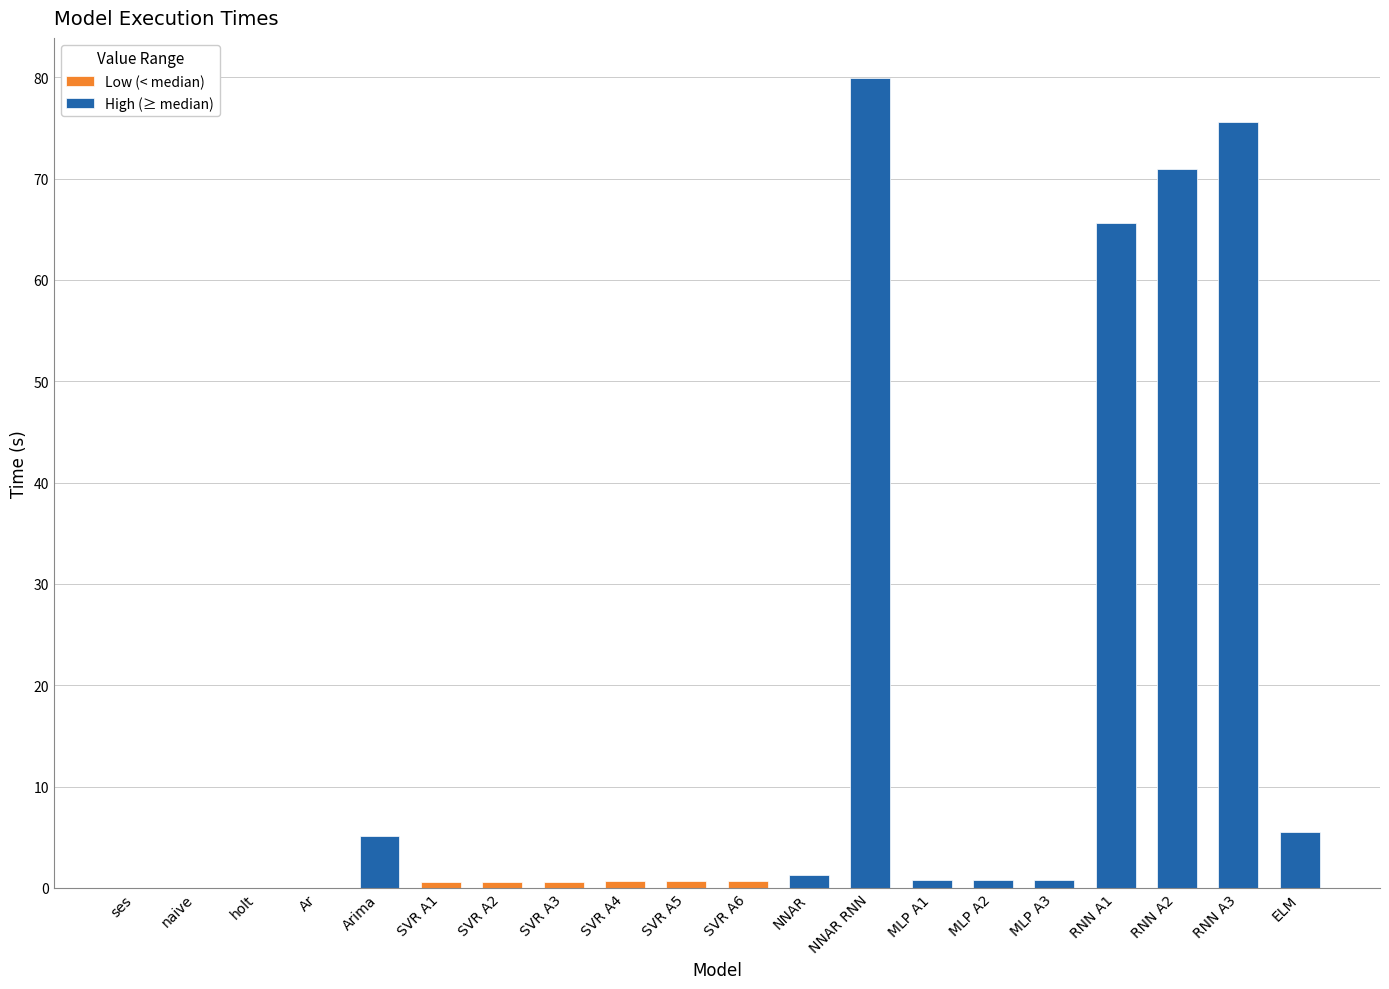

Rank the categories by value from lowest to highest.

Ar, naive, ses, holt, SVR A1, SVR A2, SVR A3, SVR A4, SVR A5, SVR A6, MLP A1, MLP A2, MLP A3, NNAR, Arima, ELM, RNN A1, RNN A2, RNN A3, NNAR RNN